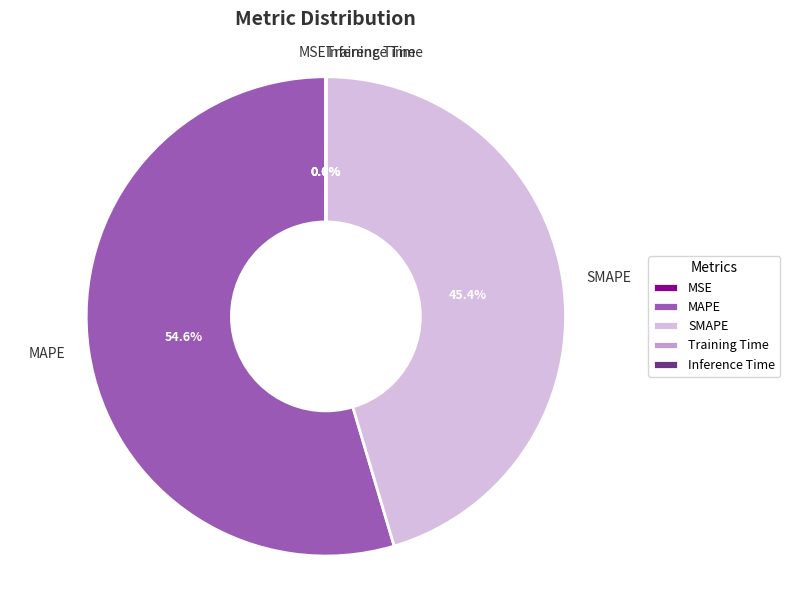

Which slice is the largest?

MAPE